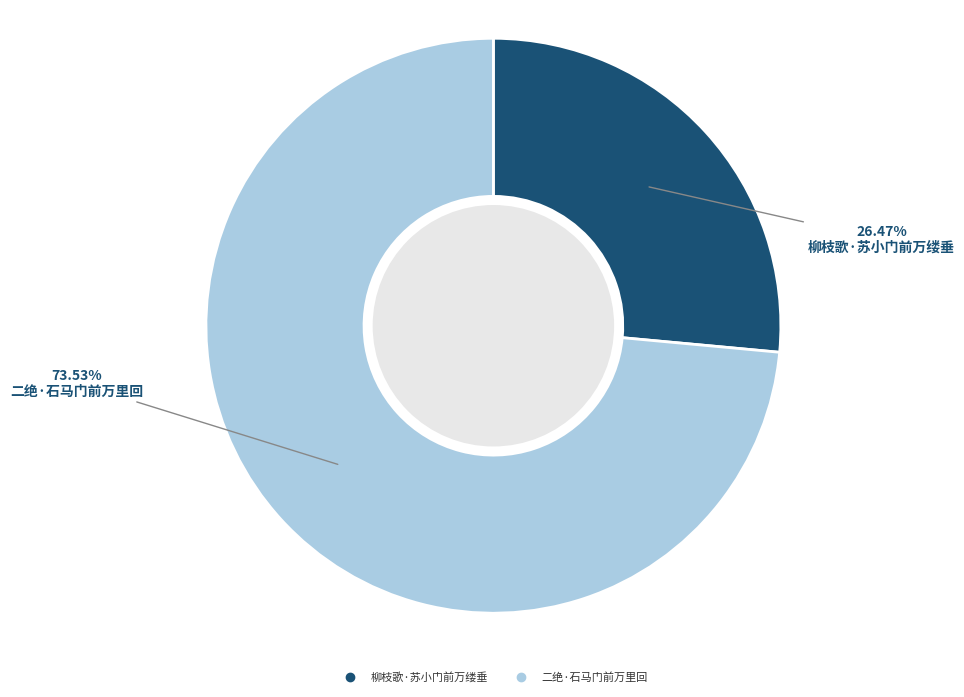

Which slice is the largest?

二绝·石马门前万里回